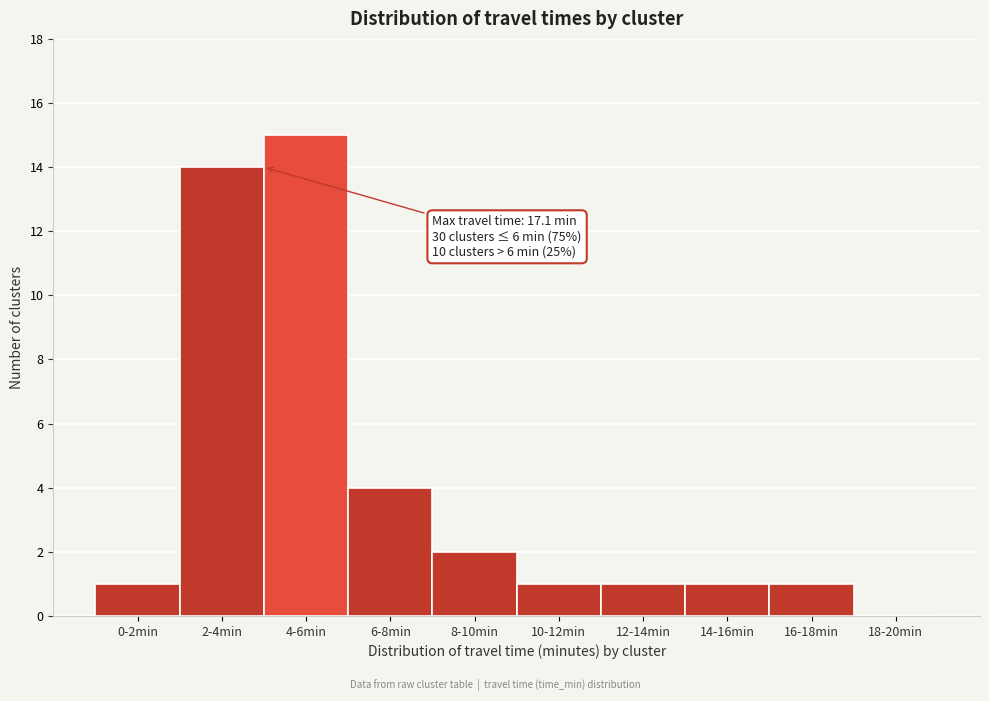

Reading left to right, list all the values displayed in this chart.

0-2min=1	2-4min=14	4-6min=15	6-8min=4	8-10min=2	10-12min=1	12-14min=1	14-16min=1	16-18min=1	18-20min=0